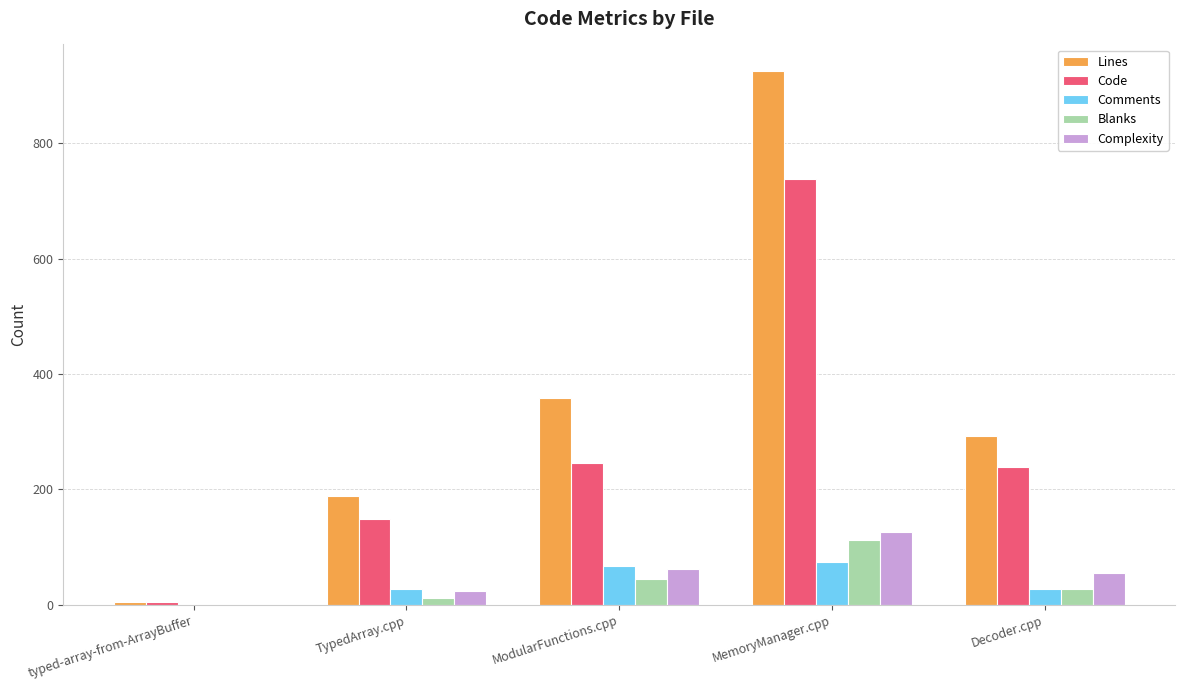

Which category has the highest value across all series?

MemoryManager.cpp